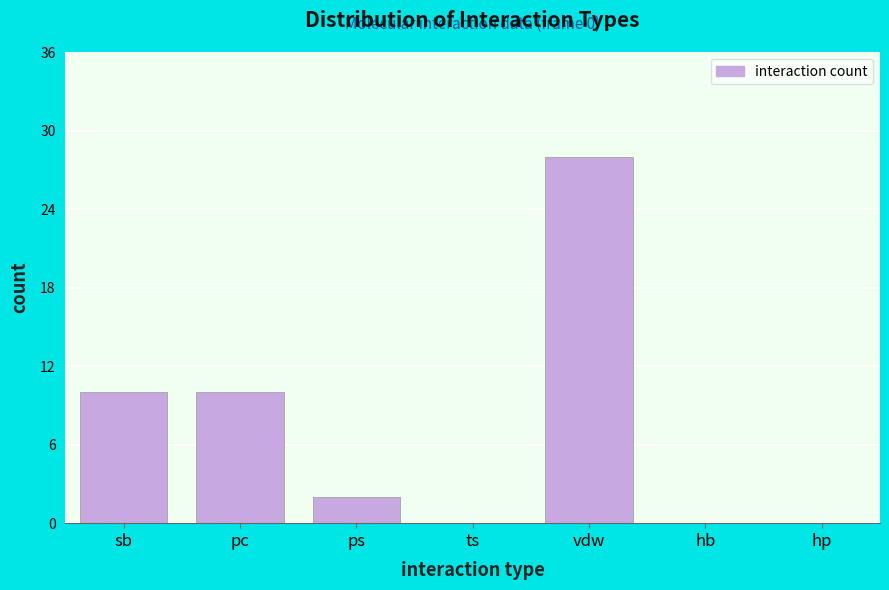

Reading right to left, transcribe all the data shown in this chart.

hp=0	hb=0	vdw=28	ts=0	ps=2	pc=10	sb=10